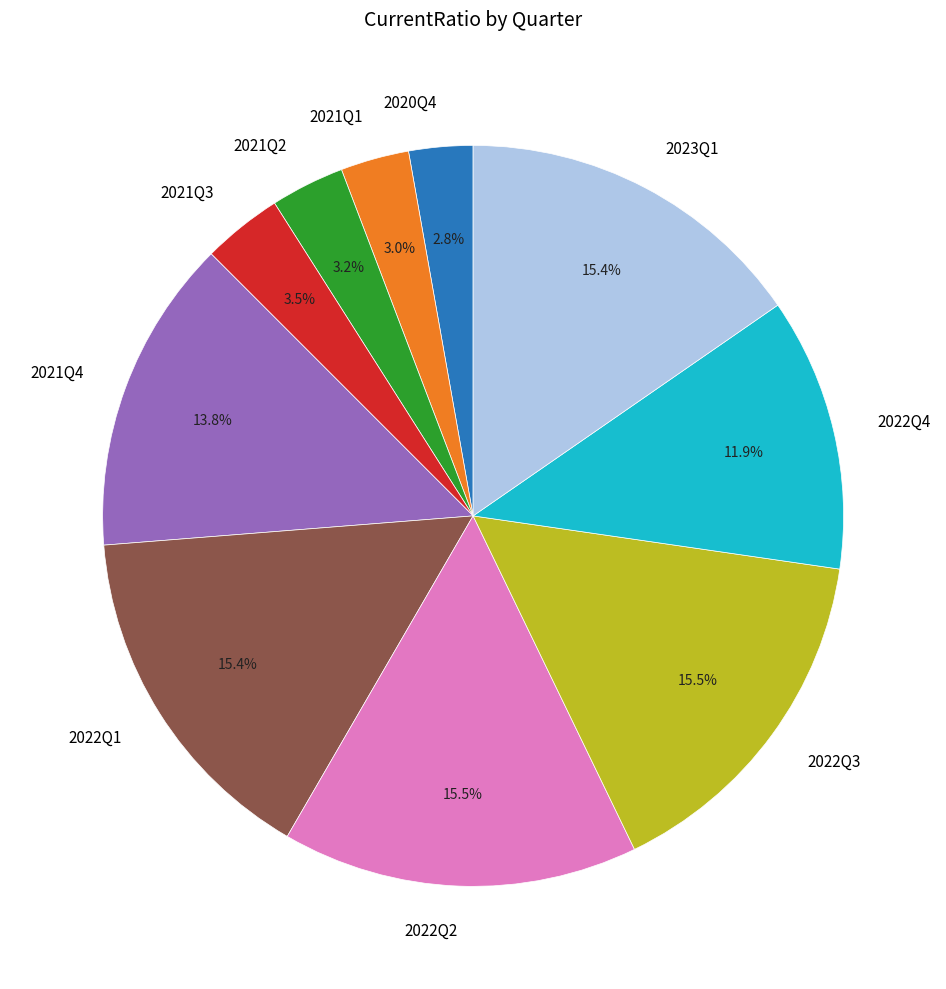

Between 2021Q4 and 2021Q2, which is larger?

2021Q4